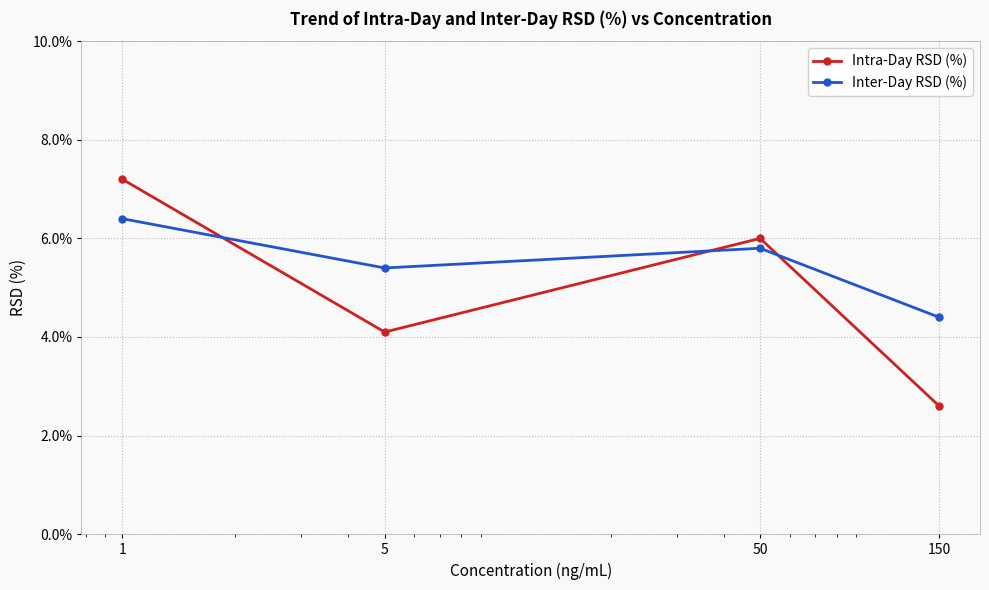

What is the sum of all Inter-Day RSD (%) values?

22.0